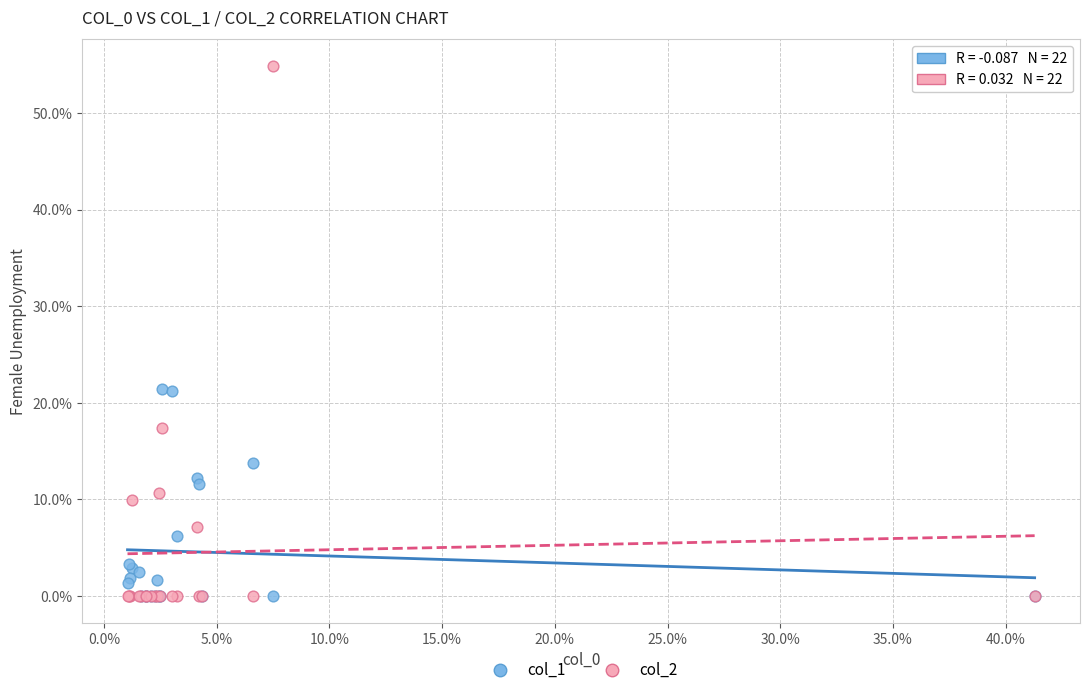

Which series contains the highest Y value?

col_2